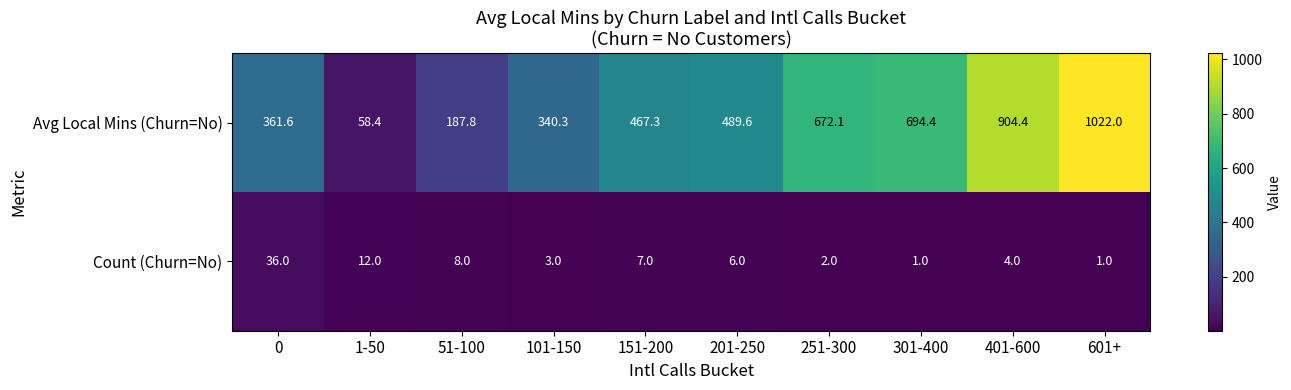

At which category is the sum across all series the highest?

601+